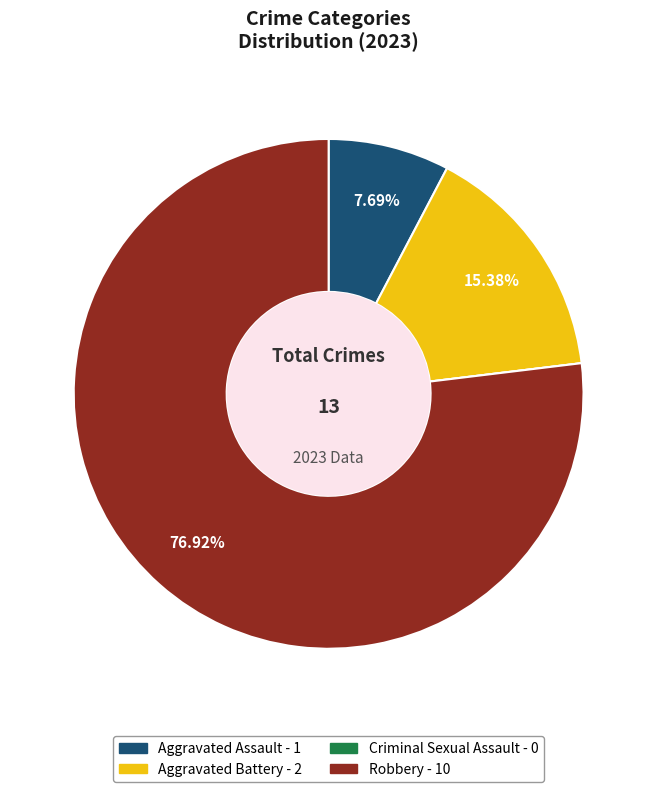

Between Robbery and Aggravated Battery, which is larger?

Robbery